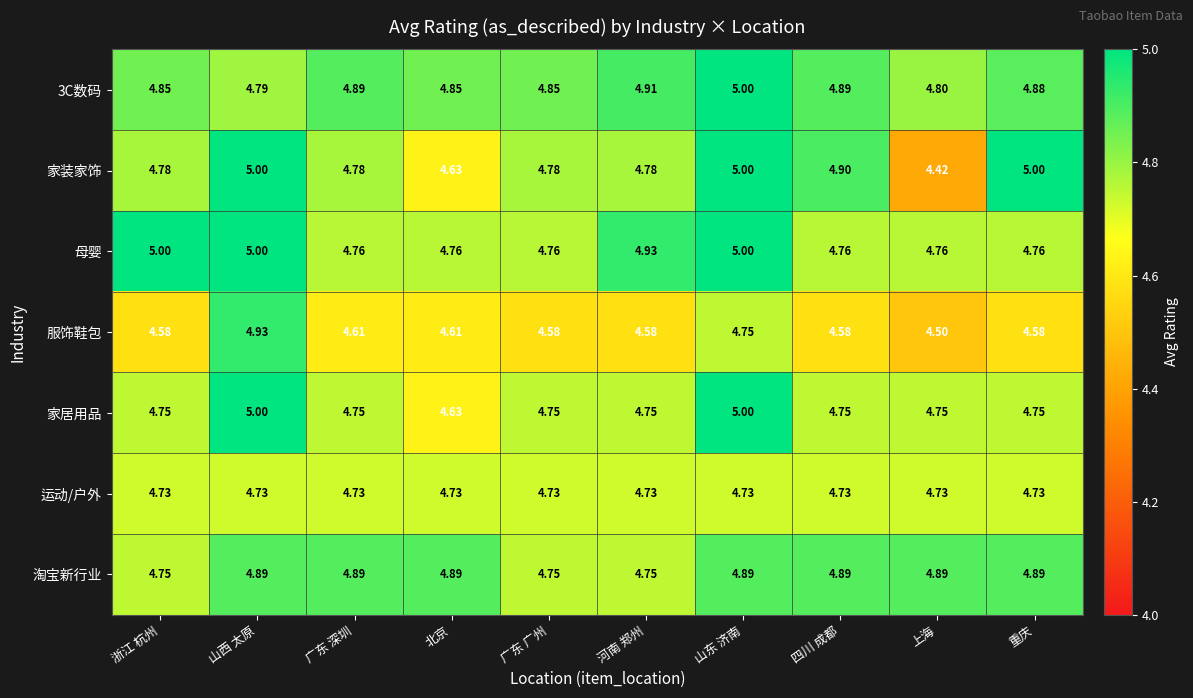

Which label corresponds to the smallest value in the chart?

上海